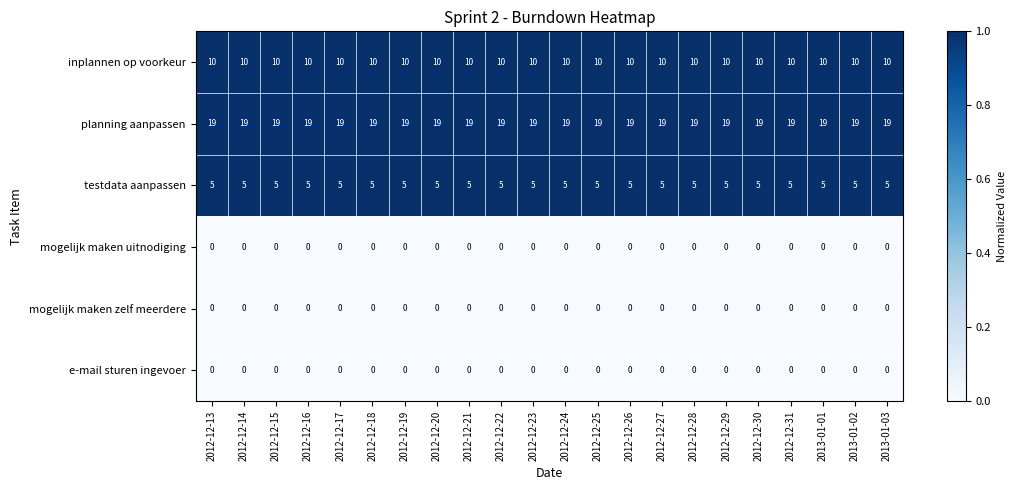

True or false: inplannen op voorkeur has a value of 10 at 2012-12-28.

True